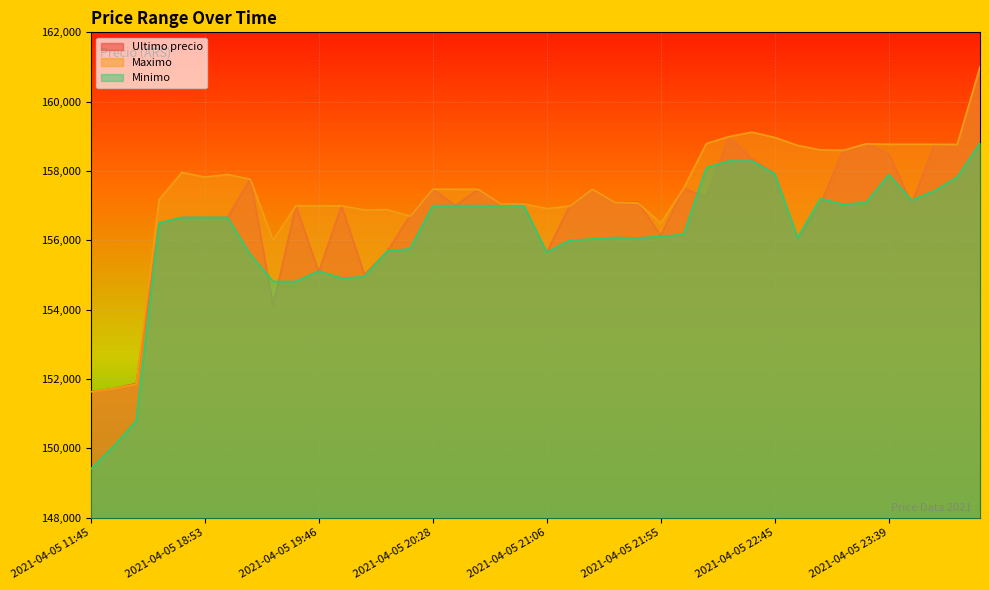

What is the label of the 31st point from the left?

2021-04-05 22:45